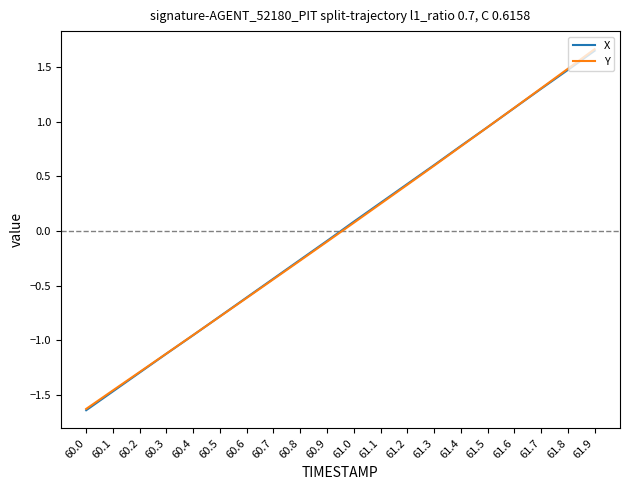

Does the chart have visible grid lines?

No